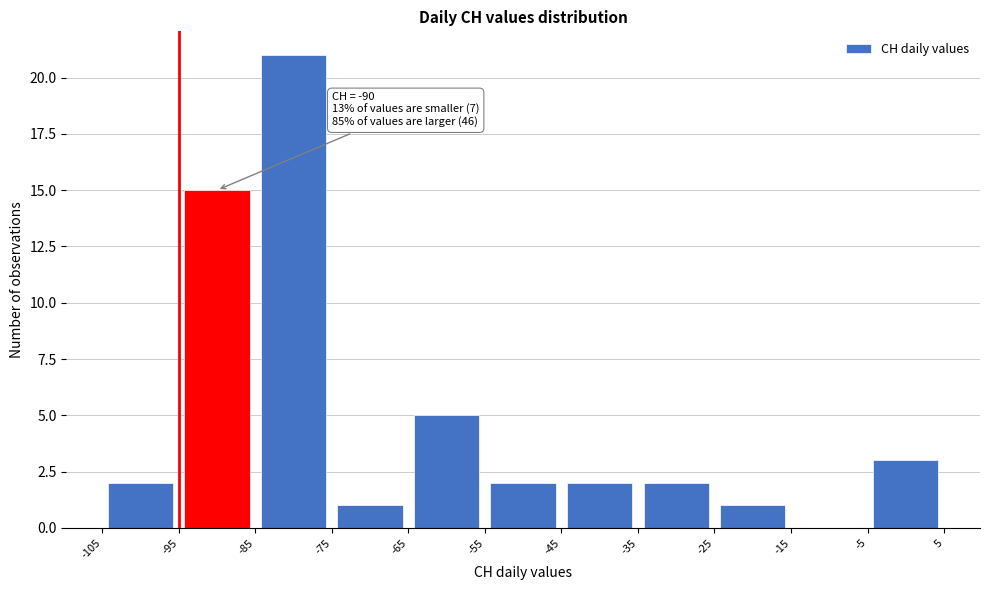

Which range on the x-axis has the tallest bar?

-85 to -75